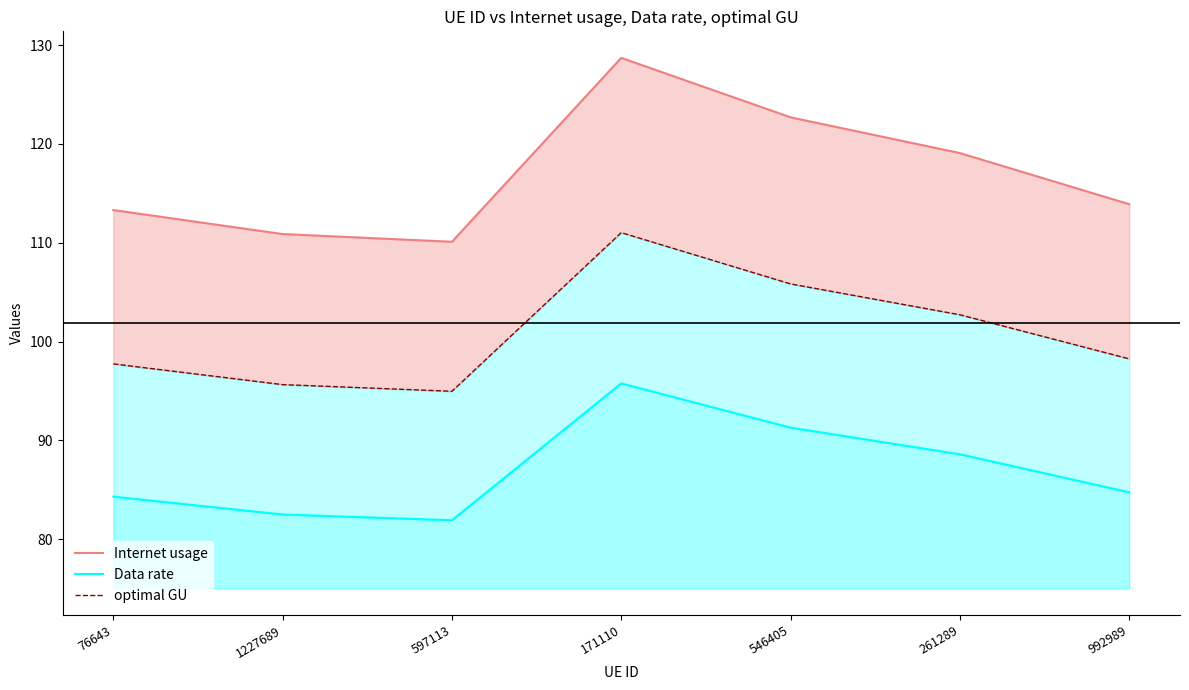

List the labels in order of optimal GU value, largest first.

171110, 546405, 261289, 992989, 76643, 1227689, 597113